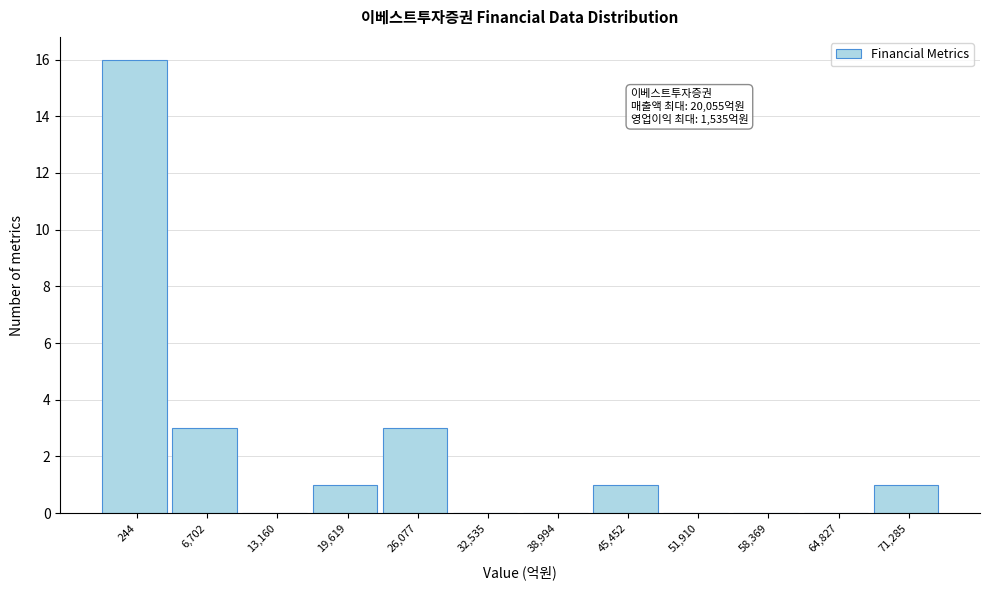

Reading left to right, what are all the values shown in this chart?

244=16	6,702=3	13,160=0	19,619=1	26,077=3	32,535=0	38,994=0	45,452=1	51,910=0	58,369=0	64,827=0	71,285=1